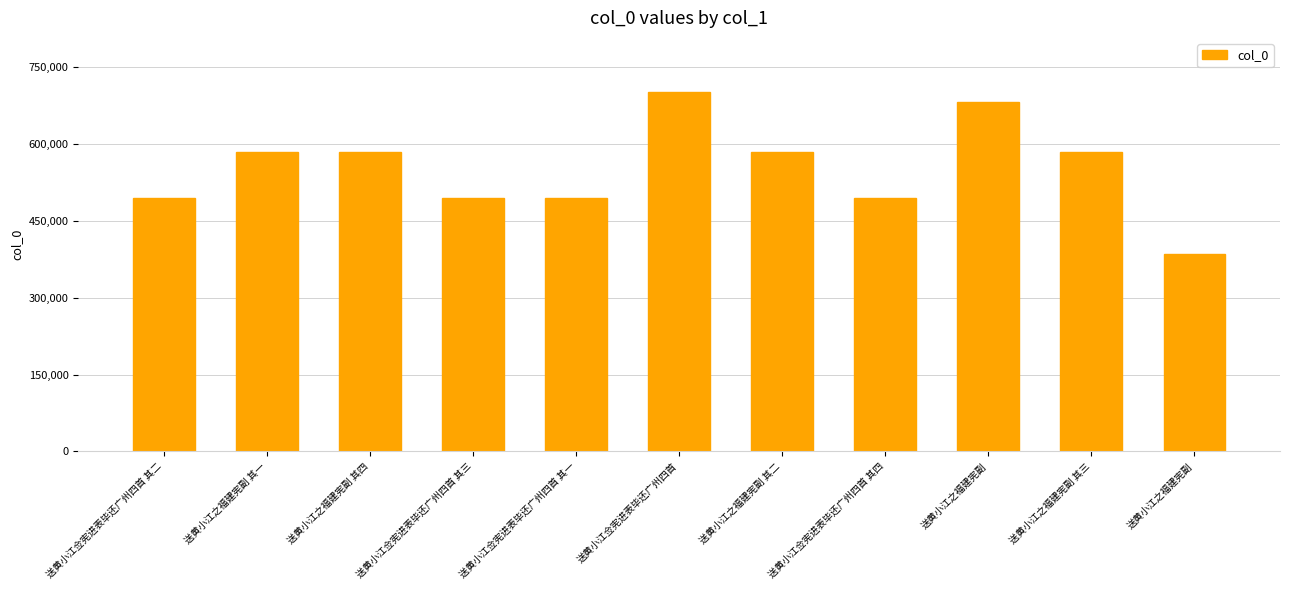

Rank the categories by value from highest to lowest.

送黄小江佥宪进表毕还广州四首, 送黄小江之福建宪副, 送黄小江之福建宪副 其四, 送黄小江之福建宪副 其三, 送黄小江之福建宪副 其二, 送黄小江之福建宪副 其一, 送黄小江佥宪进表毕还广州四首 其四, 送黄小江佥宪进表毕还广州四首 其三, 送黄小江佥宪进表毕还广州四首 其二, 送黄小江佥宪进表毕还广州四首 其一, 送黄小江之福建宪副